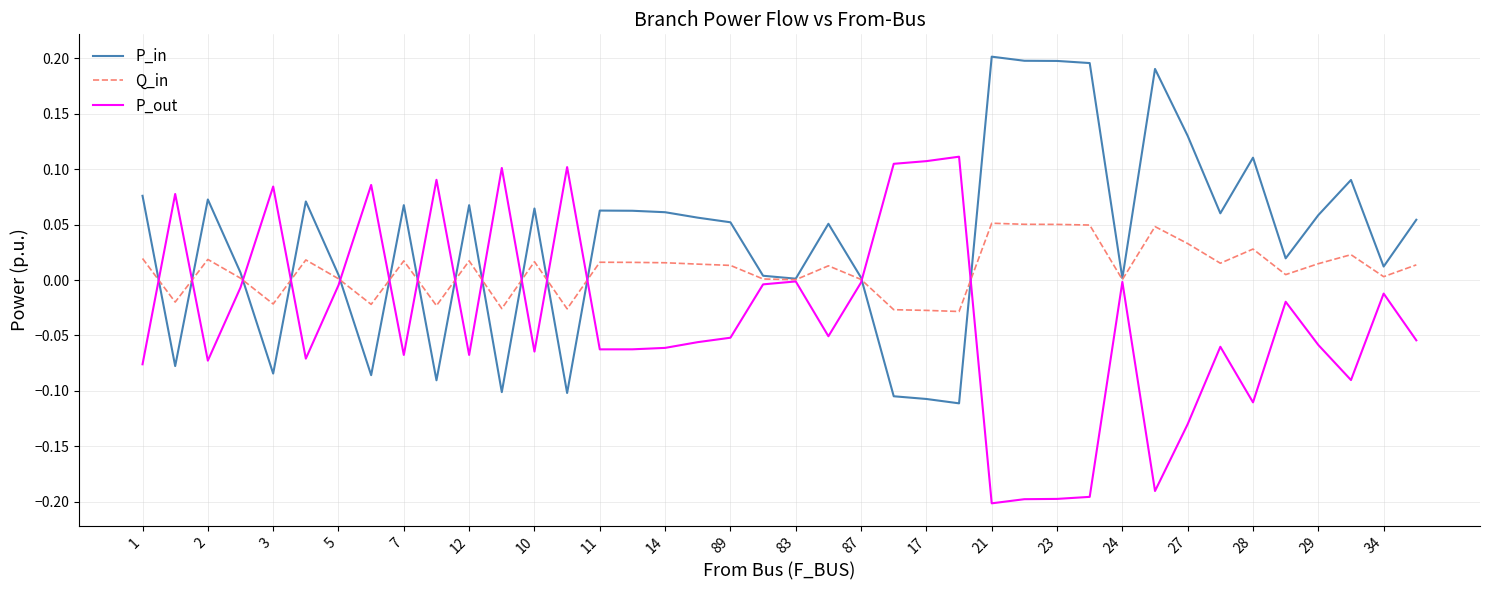

List the series in order of their overall mean, highest first.

P_in, Q_in, P_out